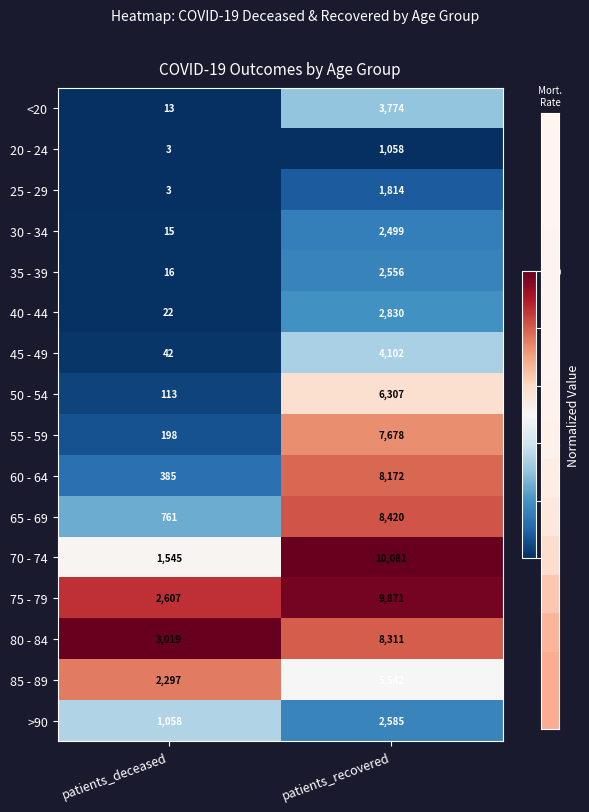

Which label corresponds to the smallest value in the chart?

patients_deceased